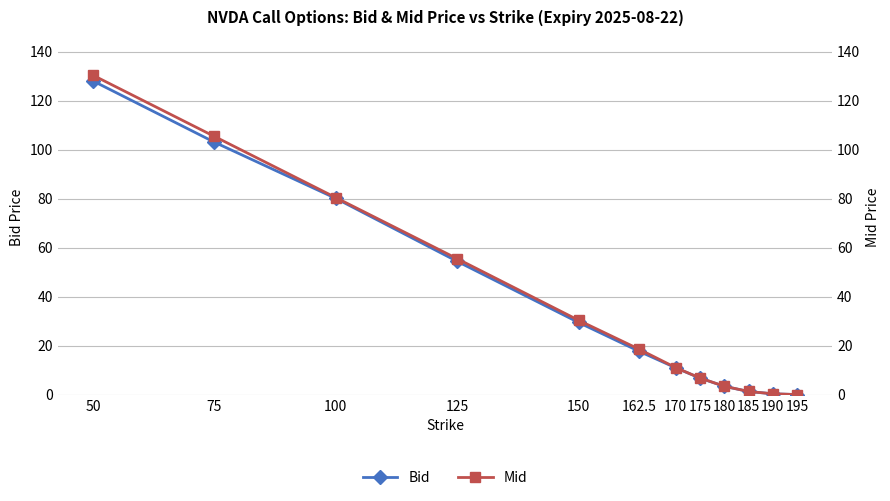

What is the difference between the maximum and minimum values in the Mid series?

130.3